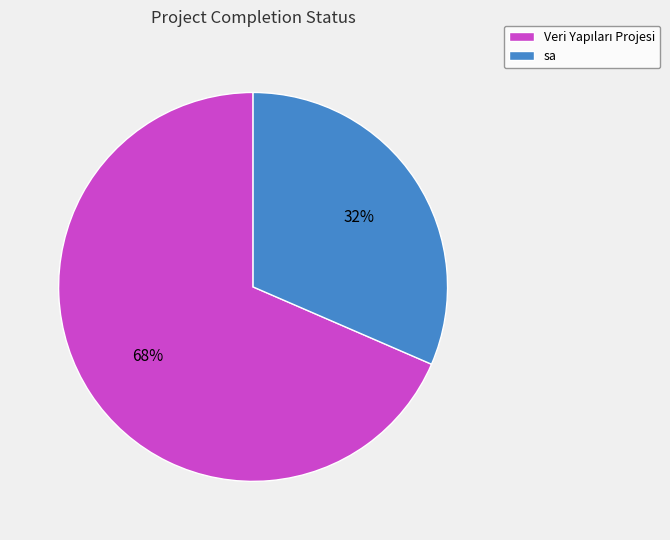

Is it true that sa is 43% of the pie?

False